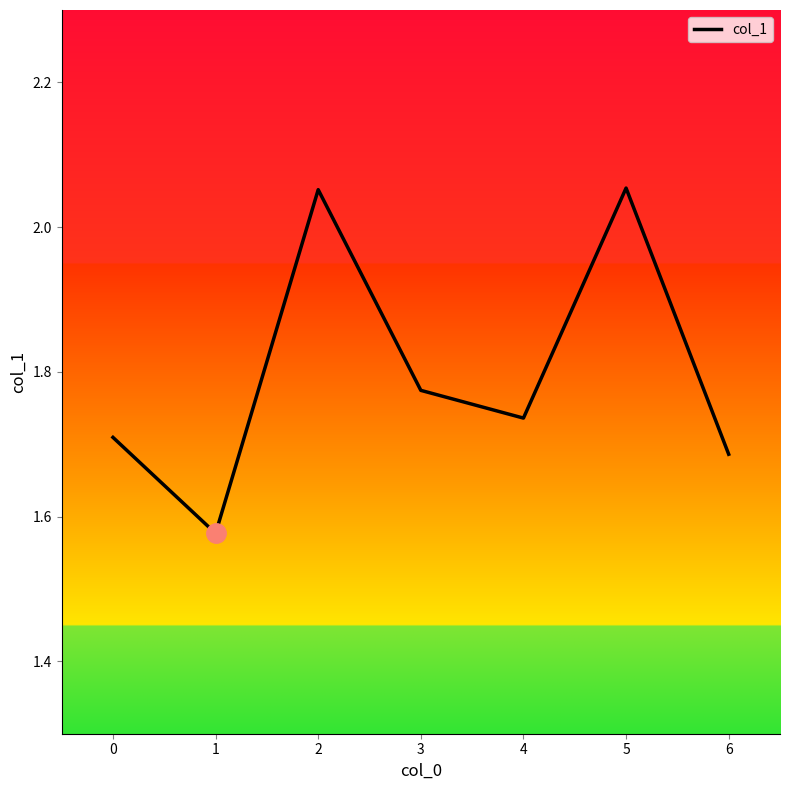

What is the ratio of the value at 0 to the value at 6?

1.0